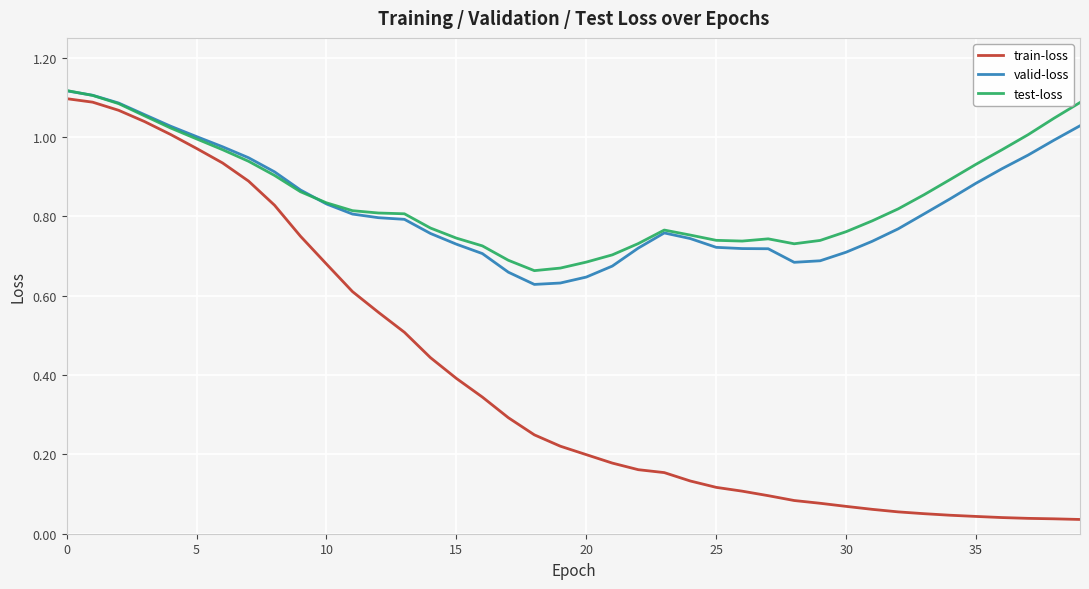

Which series has the widest spread of values?

train-loss